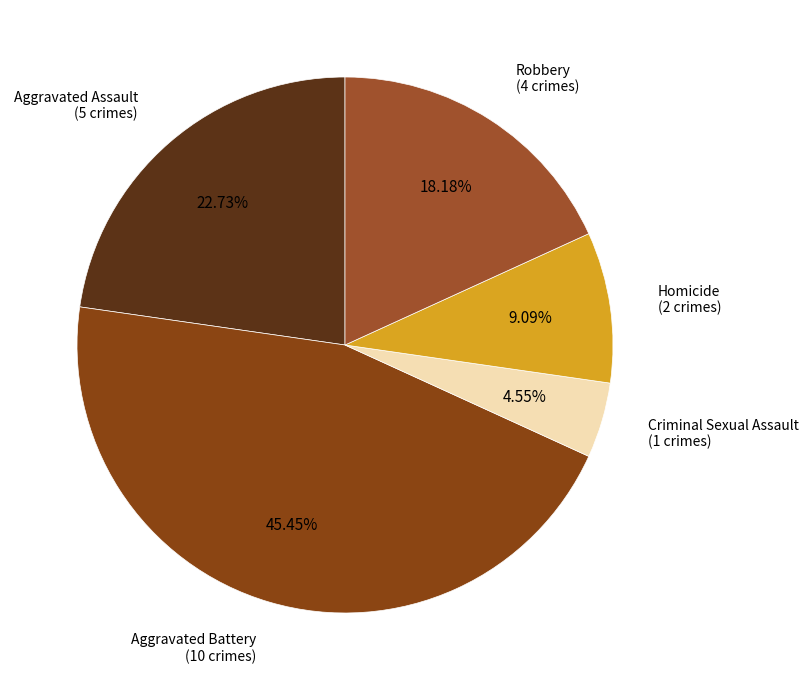

Rank the categories by value from highest to lowest.

Aggravated Battery, Aggravated Assault, Robbery, Homicide, Criminal Sexual Assault